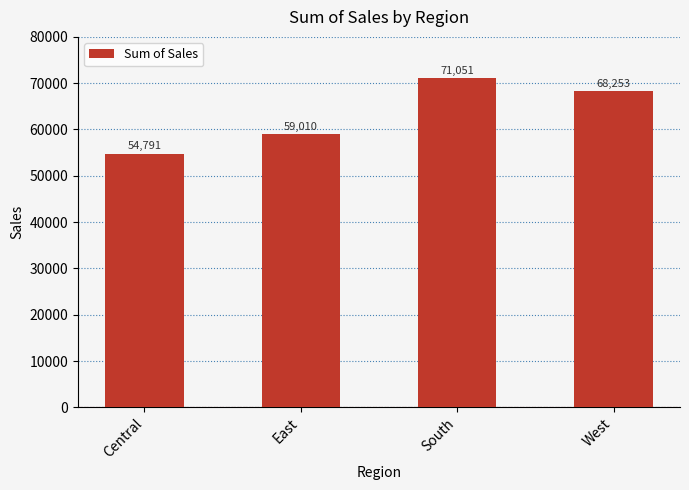

Rank the categories by value from lowest to highest.

Central, East, West, South